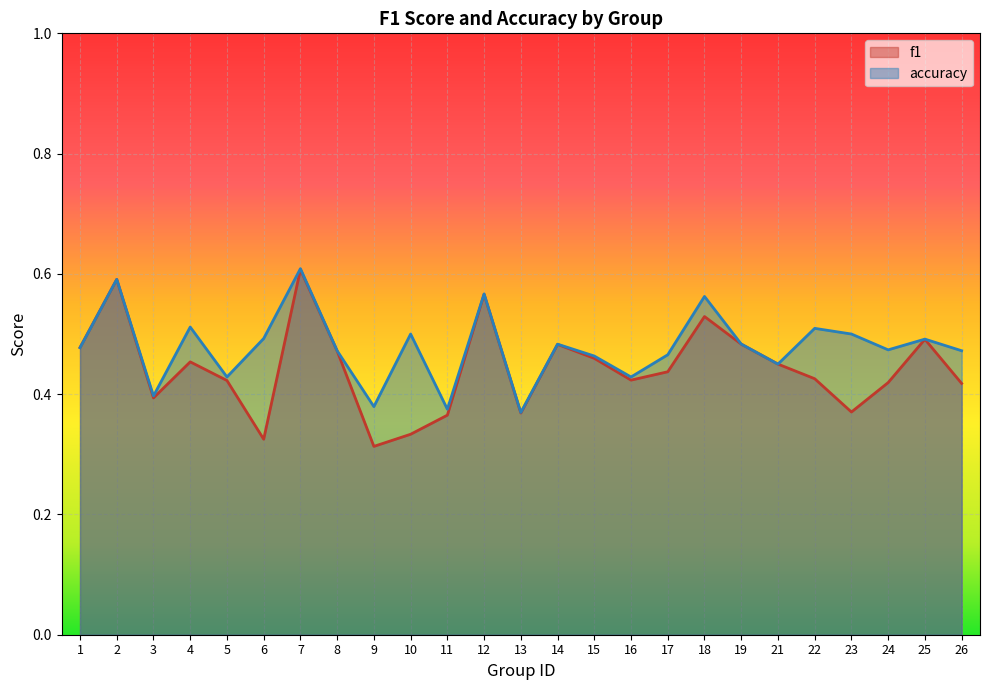

What are all the series names shown in the legend?

f1, accuracy